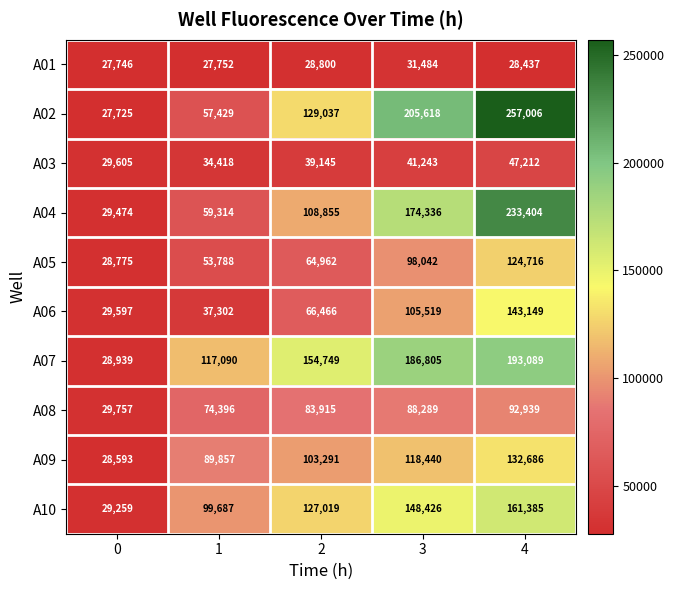

The value of A06 at 2 is 66466. True or false?

True